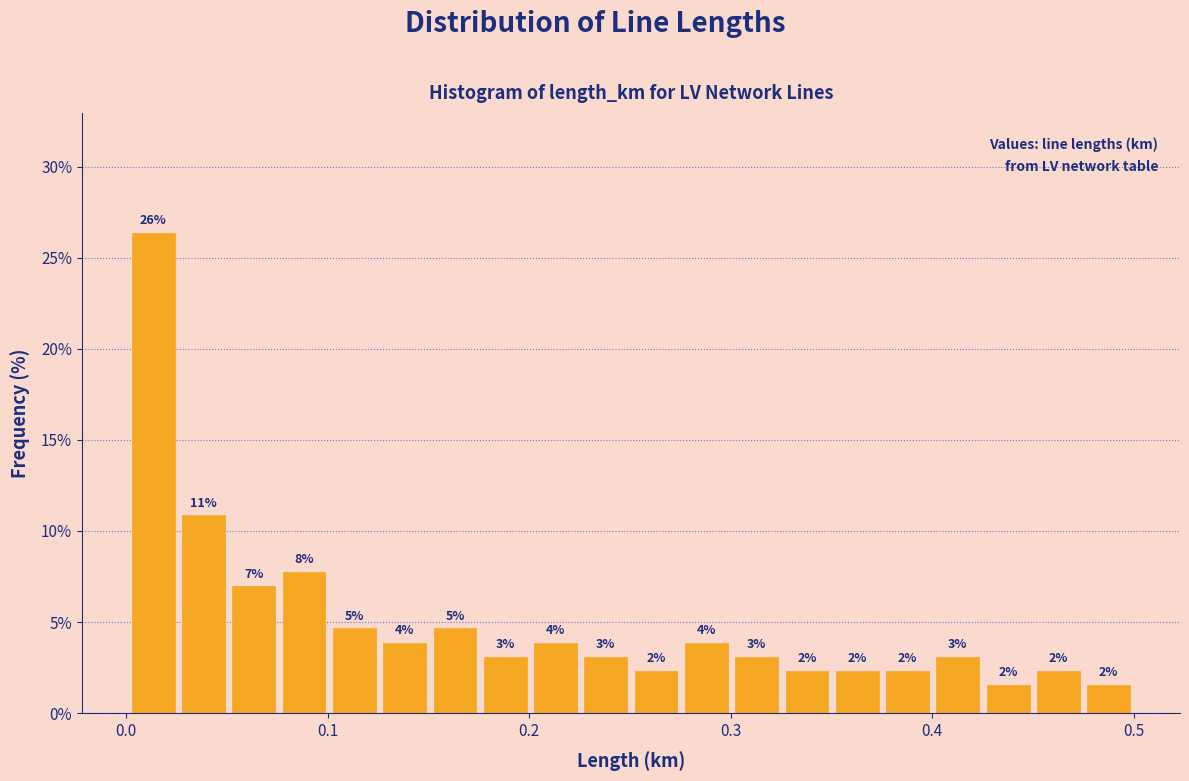

Around what value on the x-axis is the tallest bar? Give the approximate position of its centre, as read against the axis.

0.01